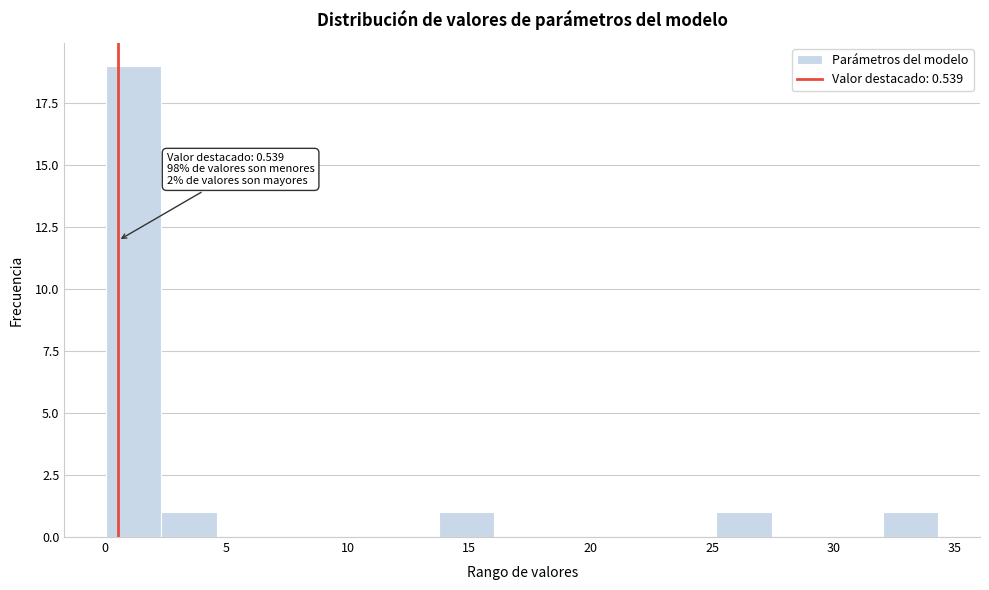

Over which range of the x-axis is the bar tallest?

0.0 to 2.5